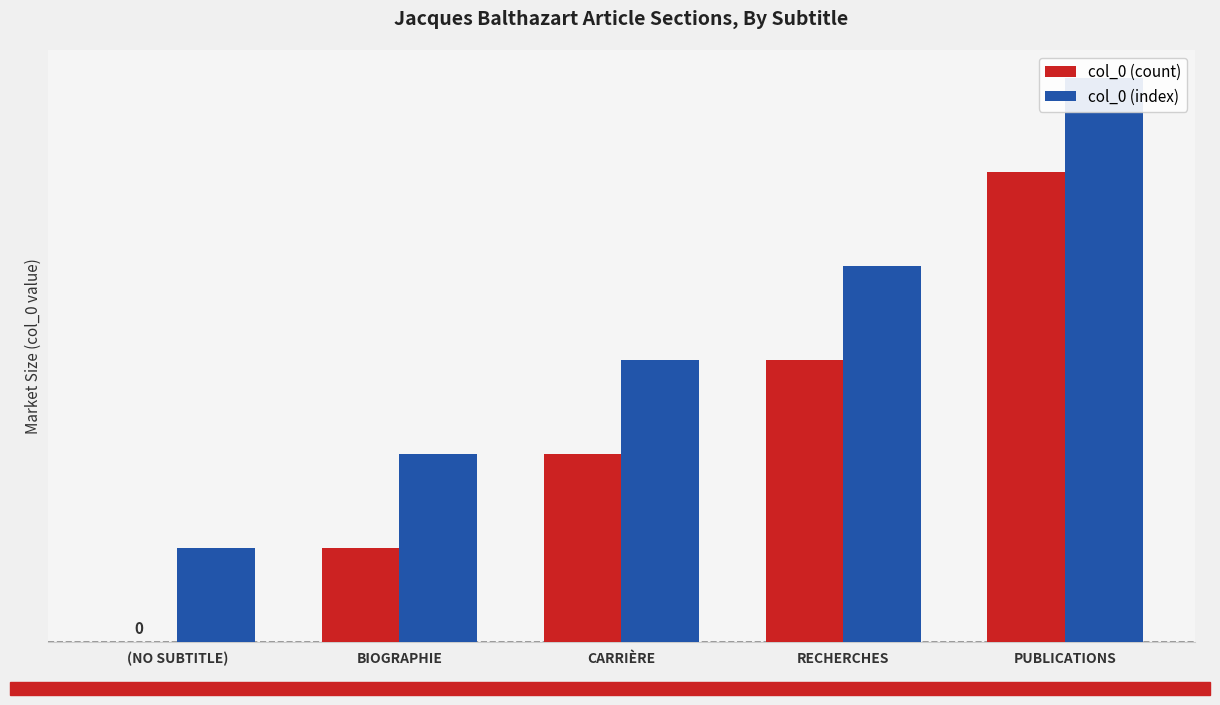

Is the value of col_0 (count) at CARRIÈRE greater than the value of col_0 (index) at PUBLICATIONS?

No